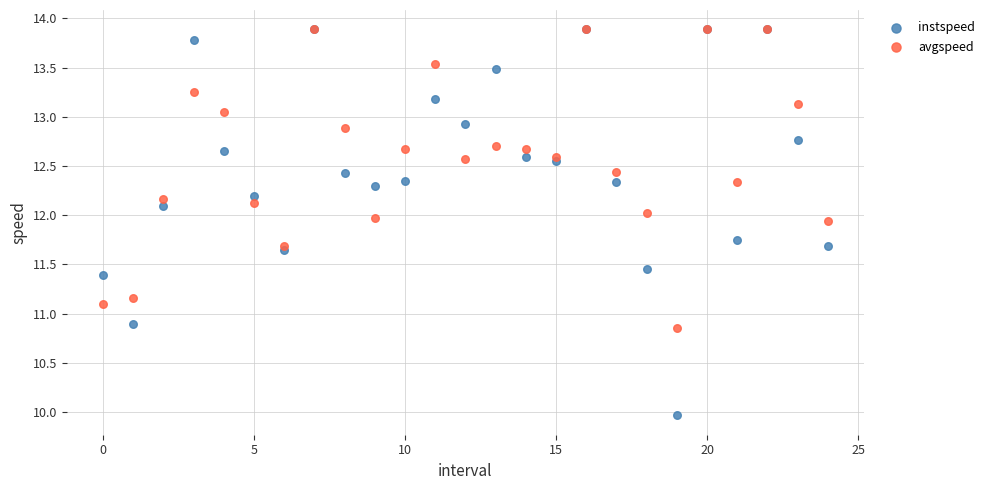

What are all the series names shown in the legend?

instspeed, avgspeed